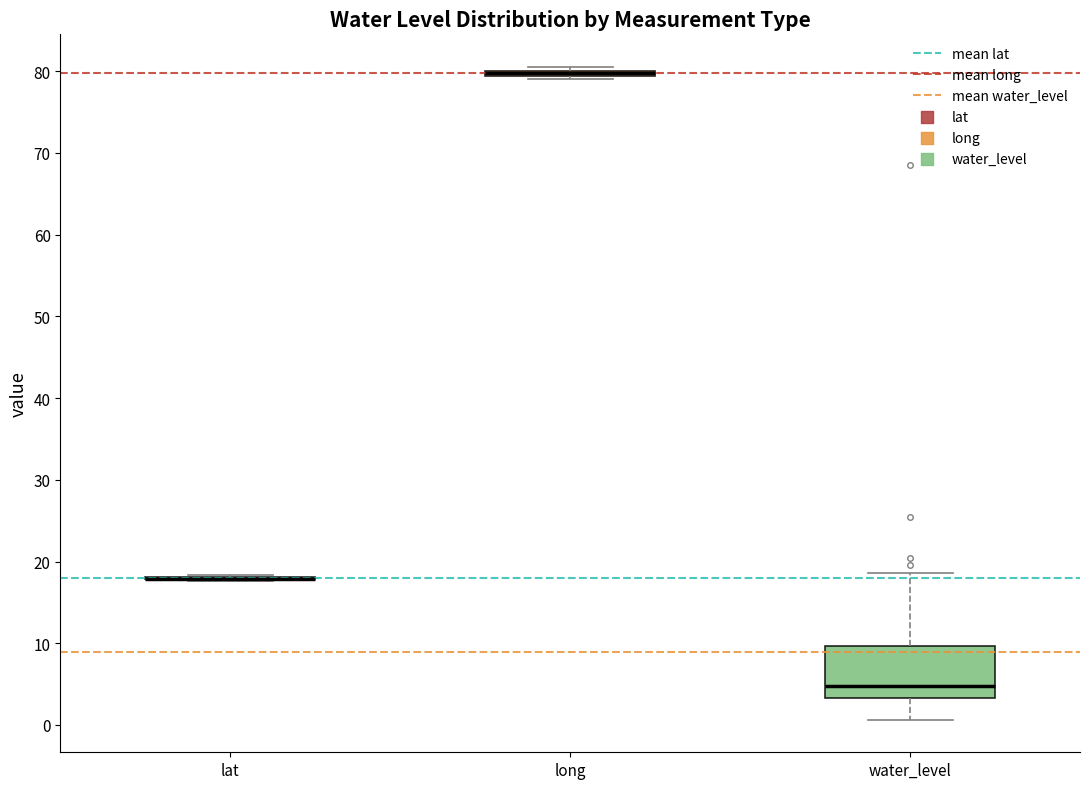

Which box is the tallest, from its lower edge to its upper edge?

water_level